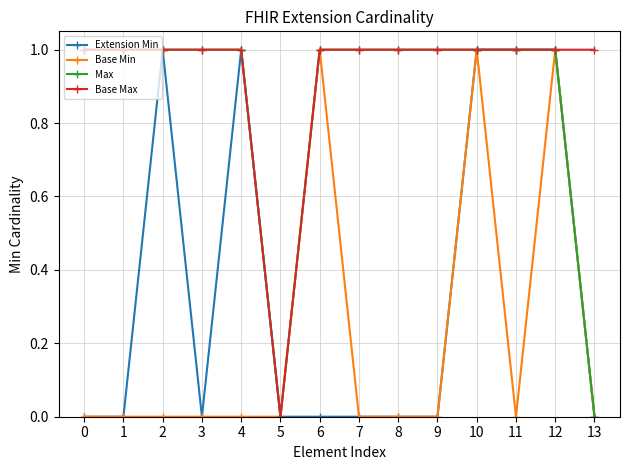

The value of Extension Min at 12 is 1. True or false?

True